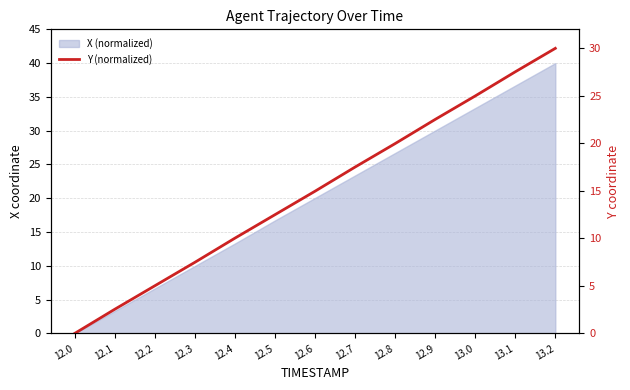

Where does the data first go above 14?

12.6